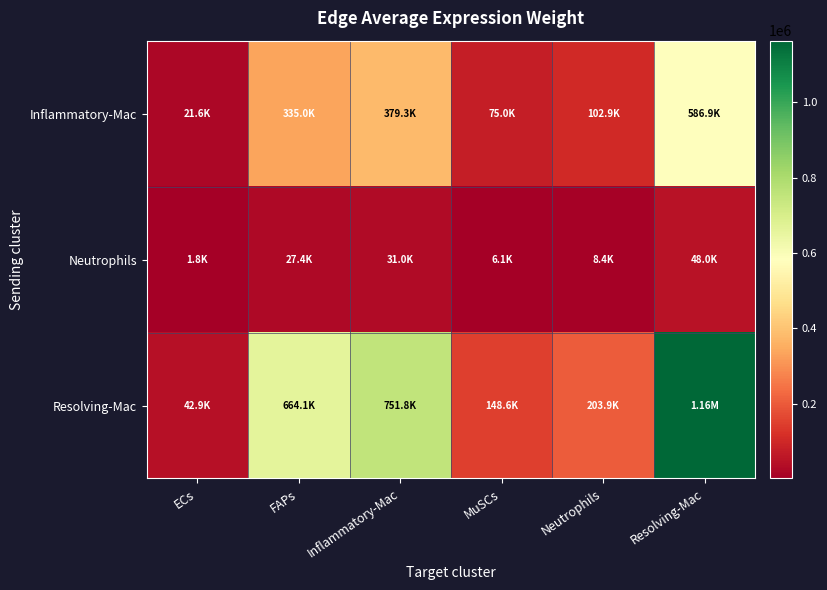

Rank the series at MuSCs from lowest to highest value.

Neutrophils, Inflammatory-Mac, Resolving-Mac